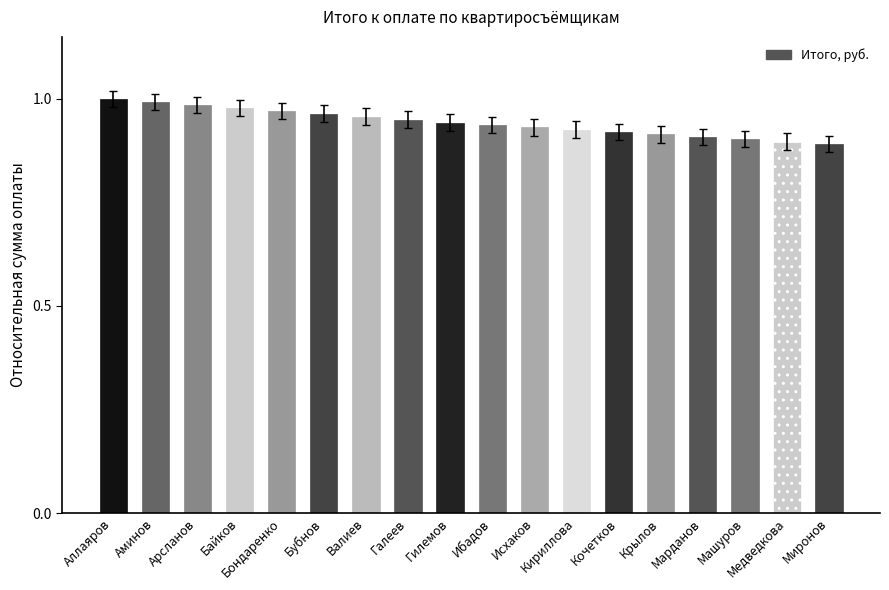

Reading right to left, extract all data points from this chart.

Миронов=0.9	Медведкова=0.9	Машуров=0.9	Марданов=0.9	Крылов=0.9	Кочетков=0.9	Кириллова=0.9	Исхаков=0.9	Ибадов=0.9	Гилемов=0.9	Галеев=0.9	Валиев=0.9	Бубнов=0.9	Бондаренко=1.0	Байков=1.0	Арсланов=1.0	Аминов=1.0	Аллаяров=1.0